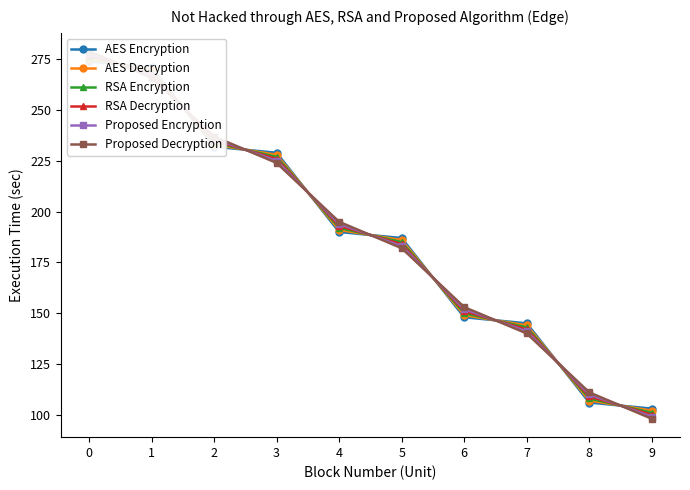

How many times do AES Decryption and Proposed Encryption cross each other?

9